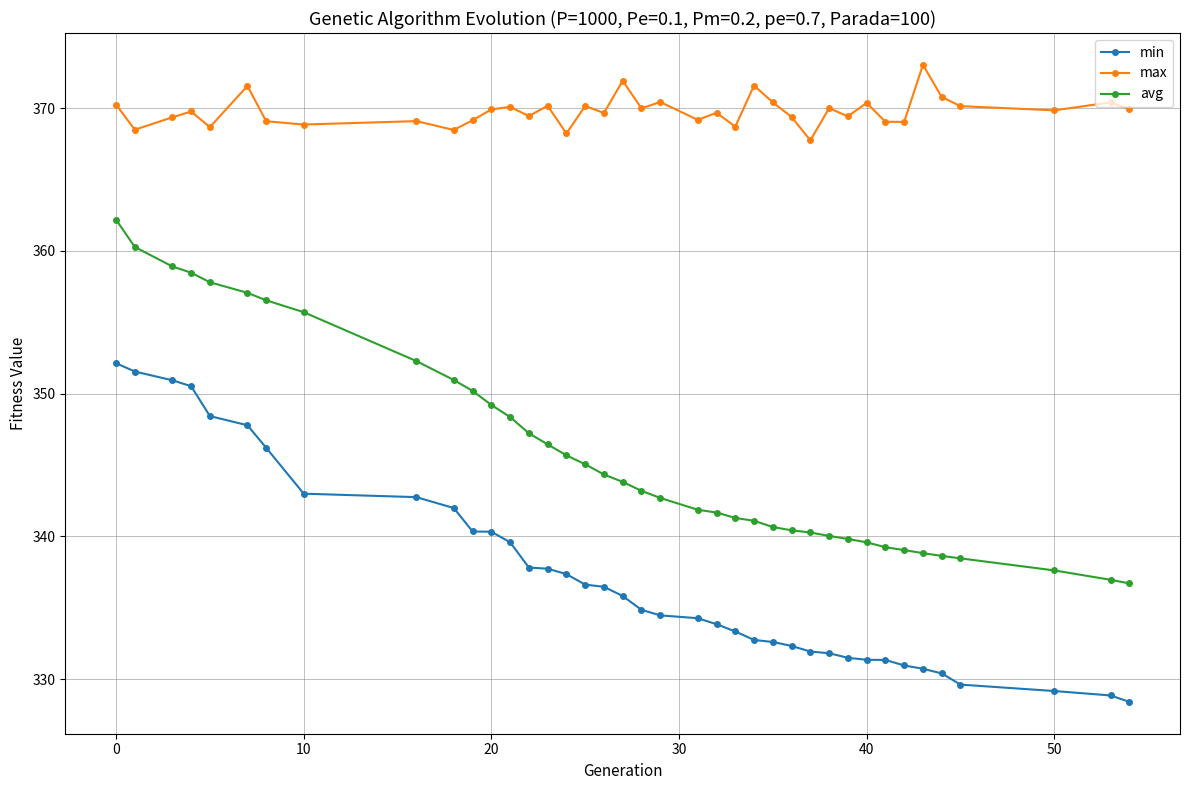

Which series has the largest total across all categories?

max